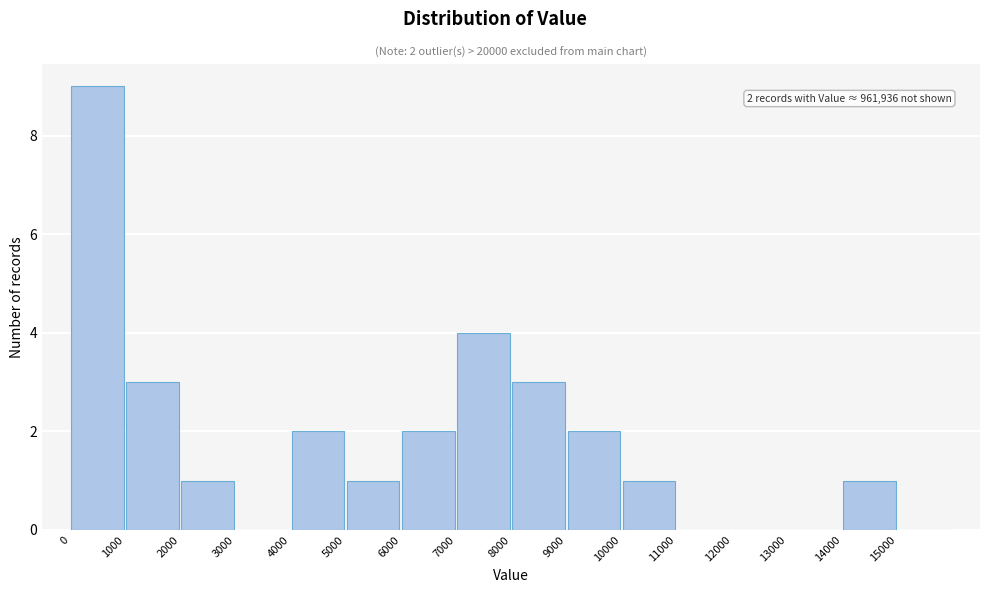

Over which range of the x-axis is the bar tallest?

0 to 1000